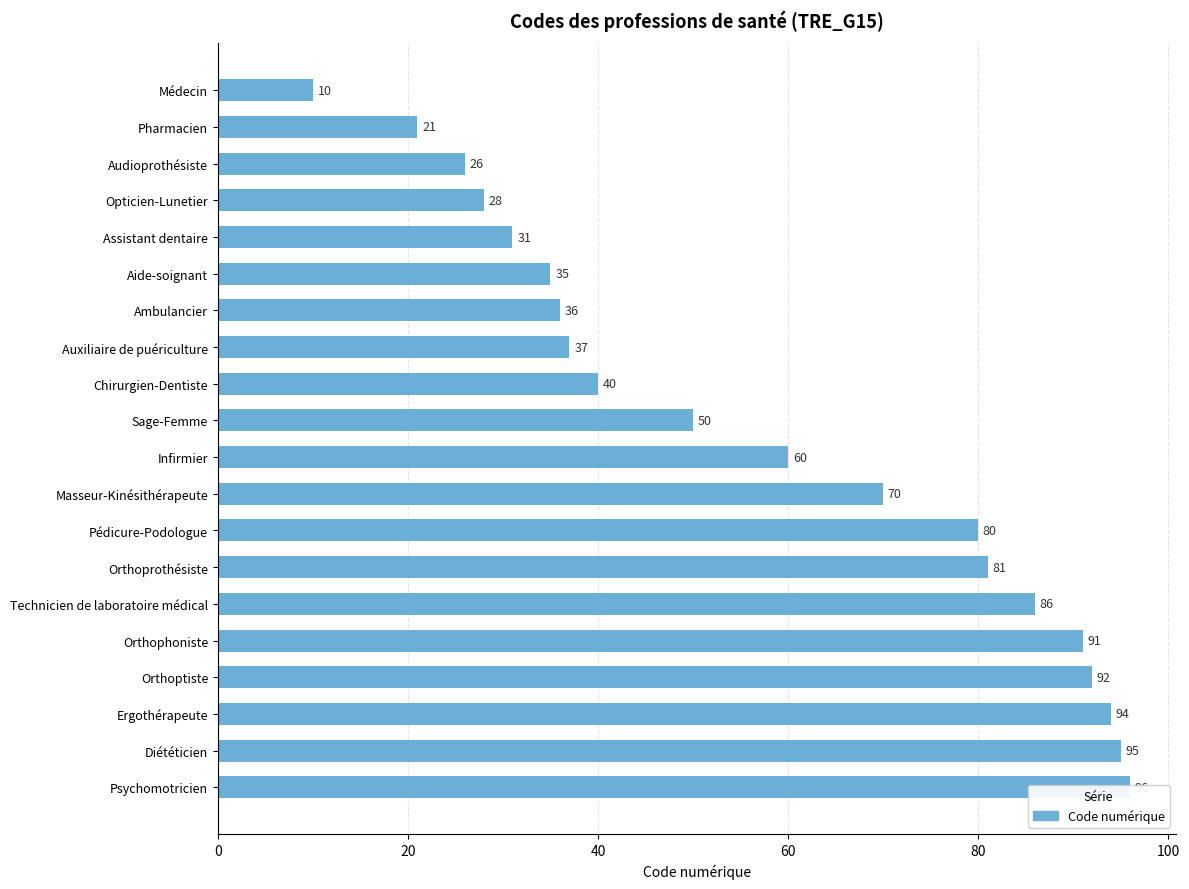

What position from the left is Masseur-Kinésithérapeute?

12